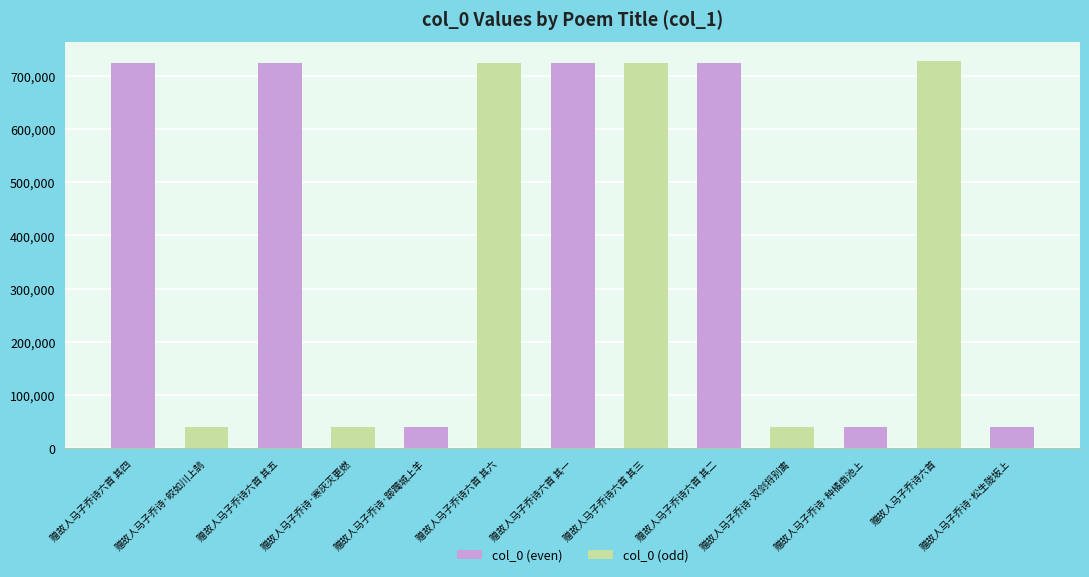

What is the greatest value displayed?

727382